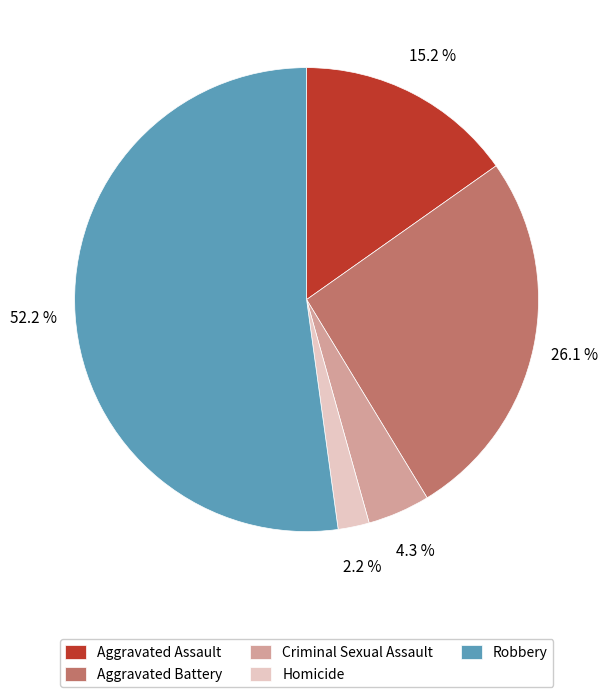

Which has a higher value, Aggravated Battery or Criminal Sexual Assault?

Aggravated Battery